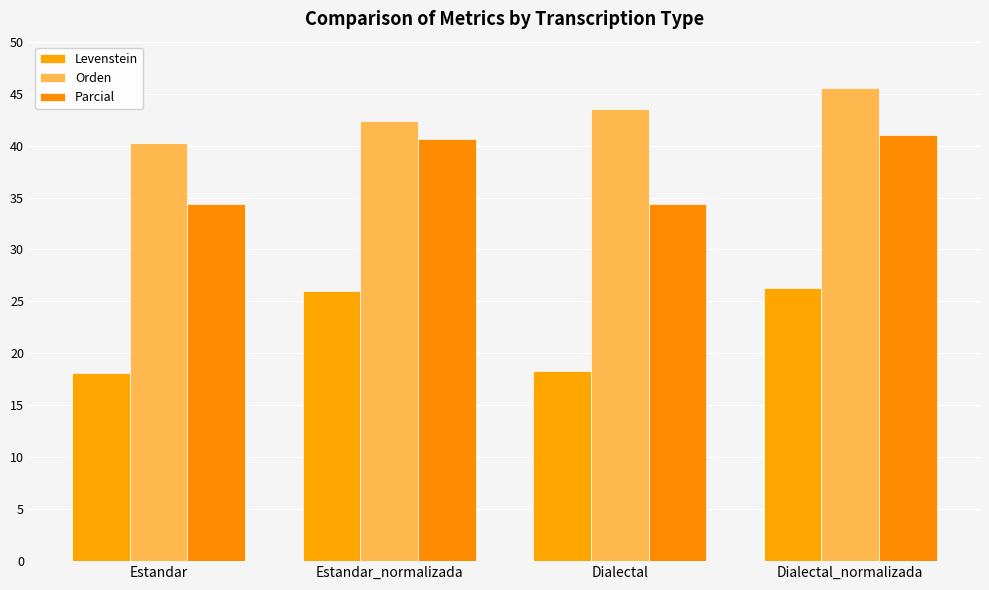

What is the sum of the Levenstein values at Estandar and Dialectal?

36.4